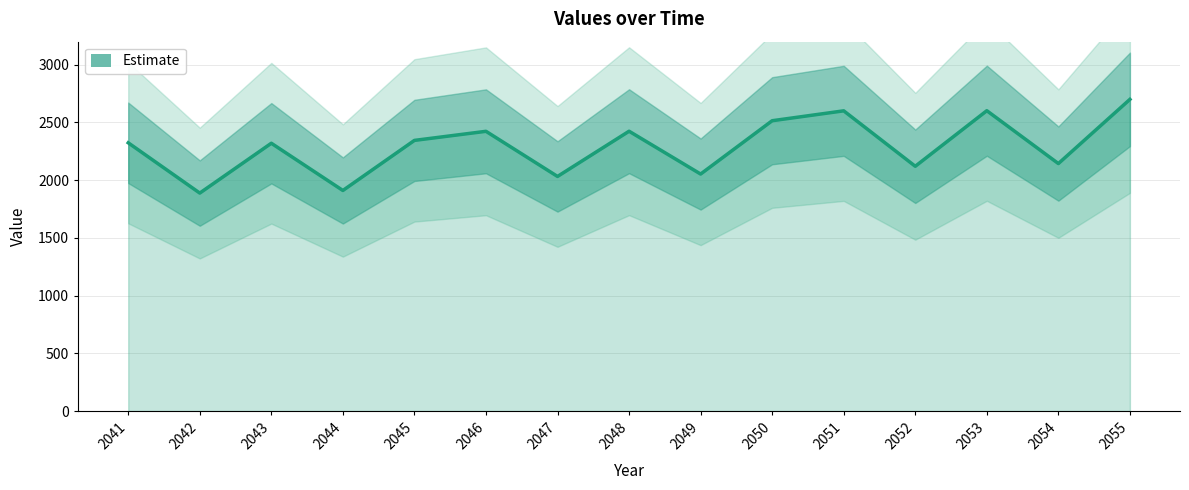

At which label is the value closest to 2294?

2043